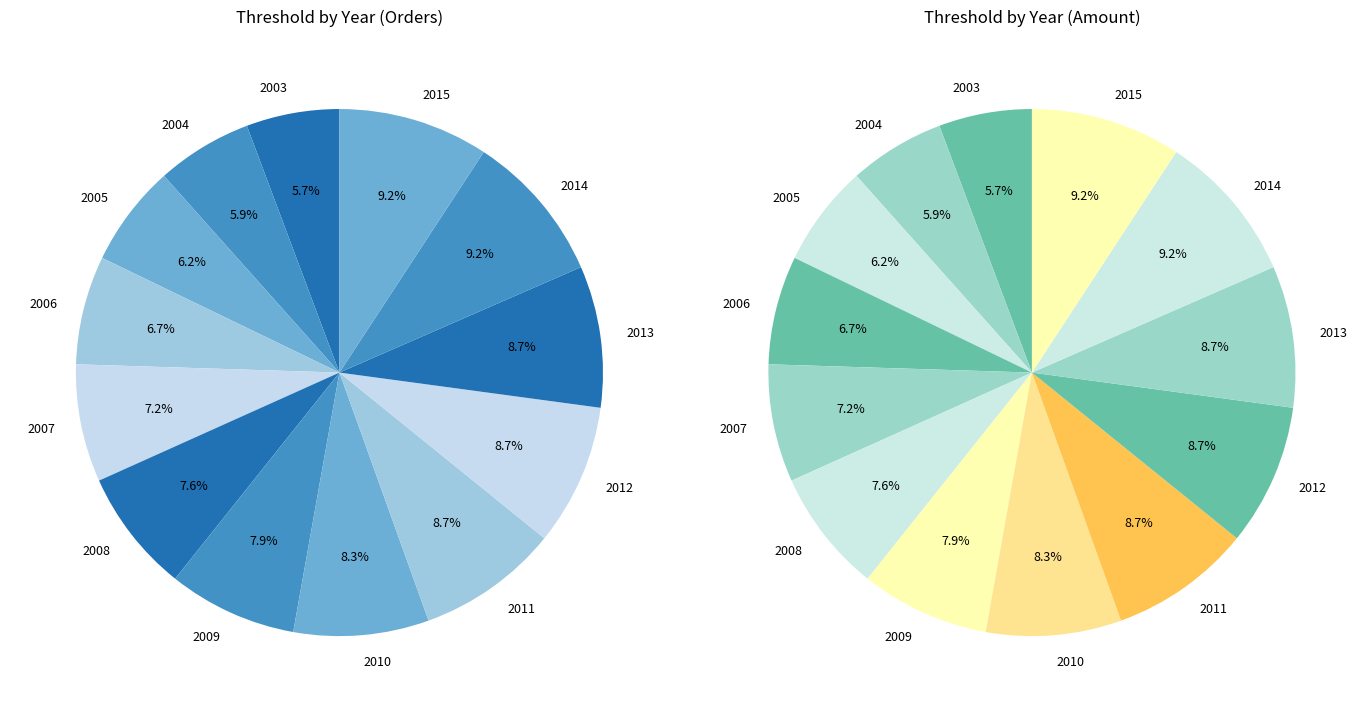

What percentage is NOT represented by 2014?

90.8%